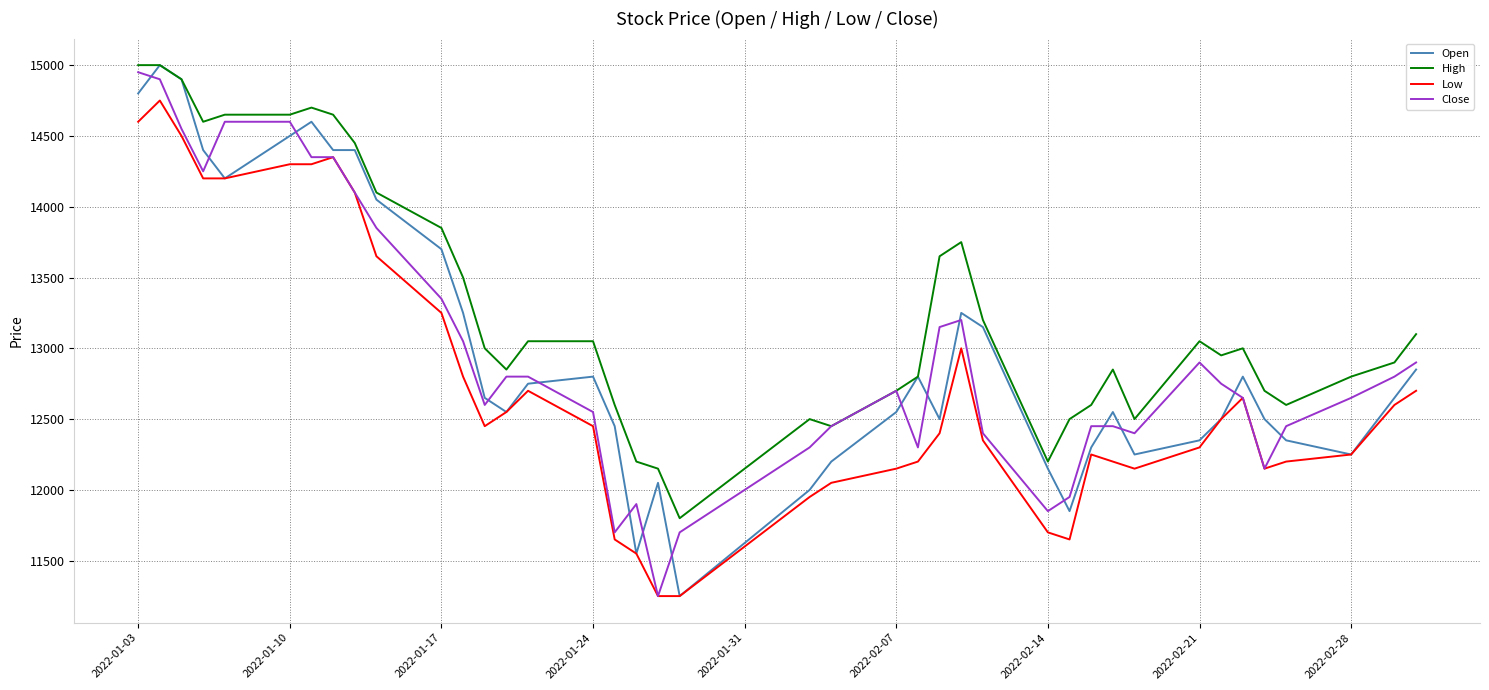

Which series has the largest total across all categories?

High